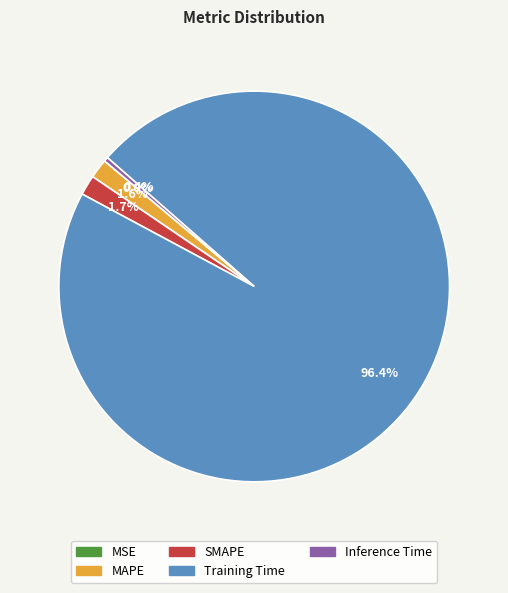

Which slice is the largest?

Training Time